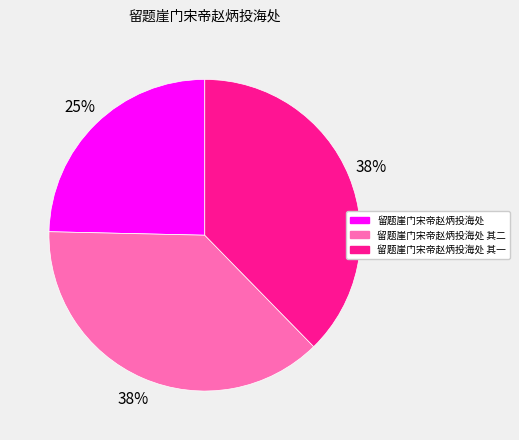

How many slices are in this pie chart?

3